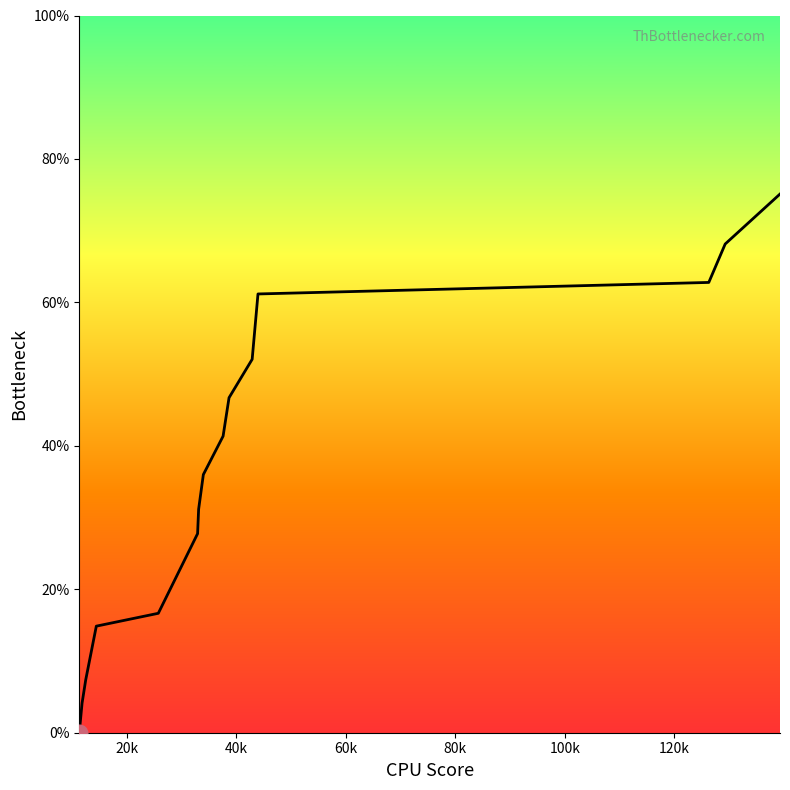

Is this an area chart (filled region under the line)?

Yes